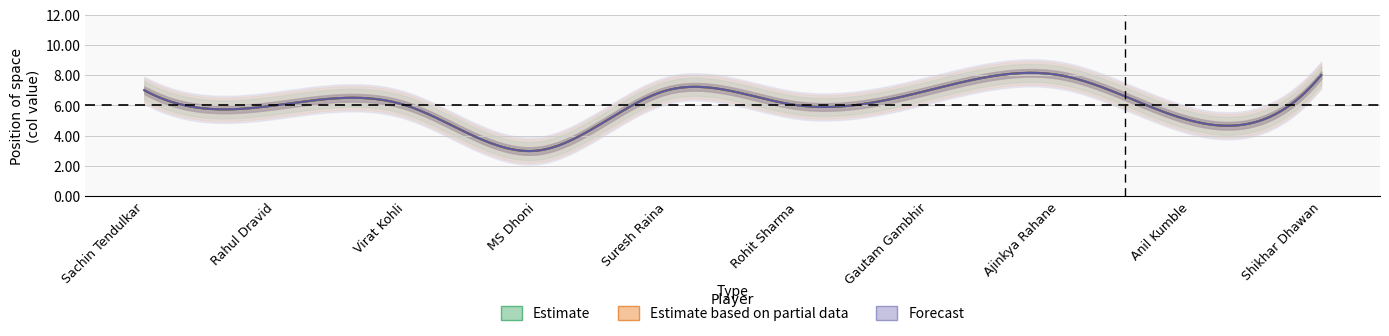

What is the smallest value displayed?

3